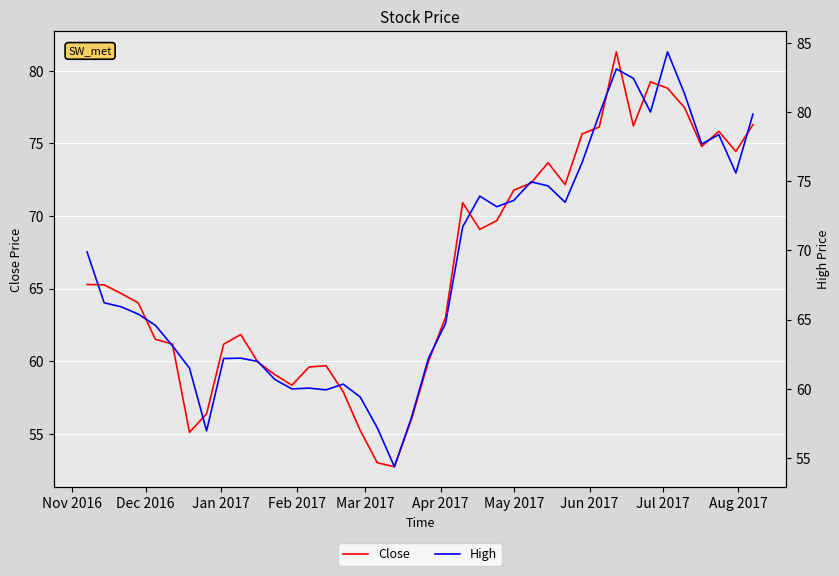

True or false: Close and High cross at least once.

False